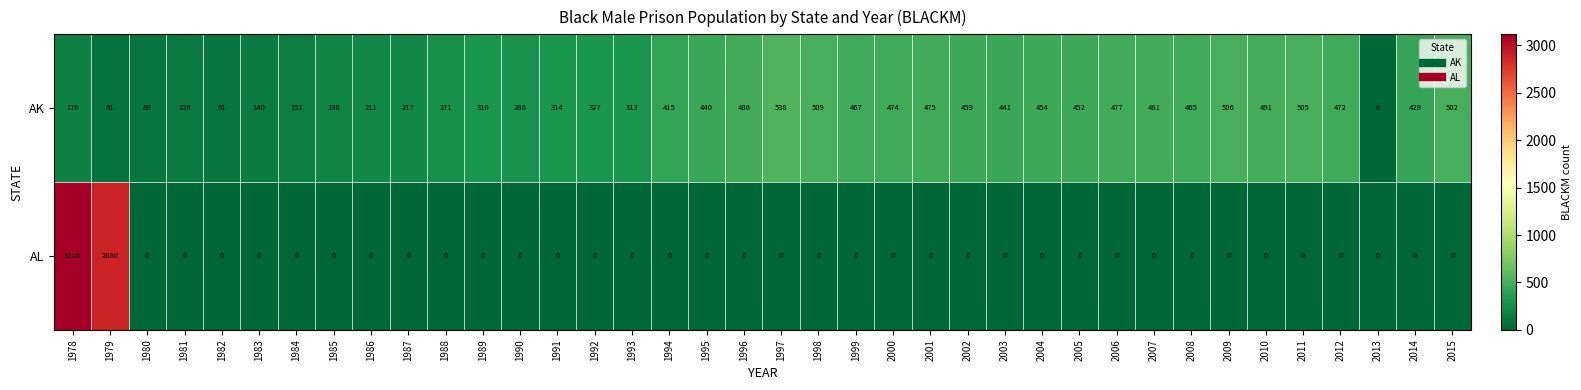

What is the greatest value displayed?

3116